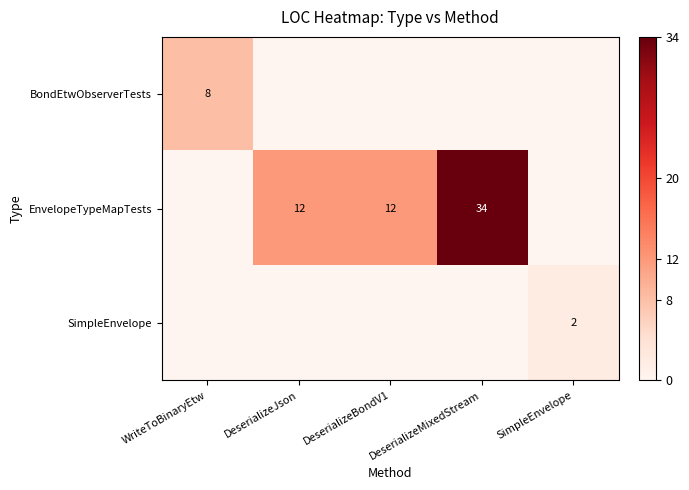

How many series are shown in this chart?

3